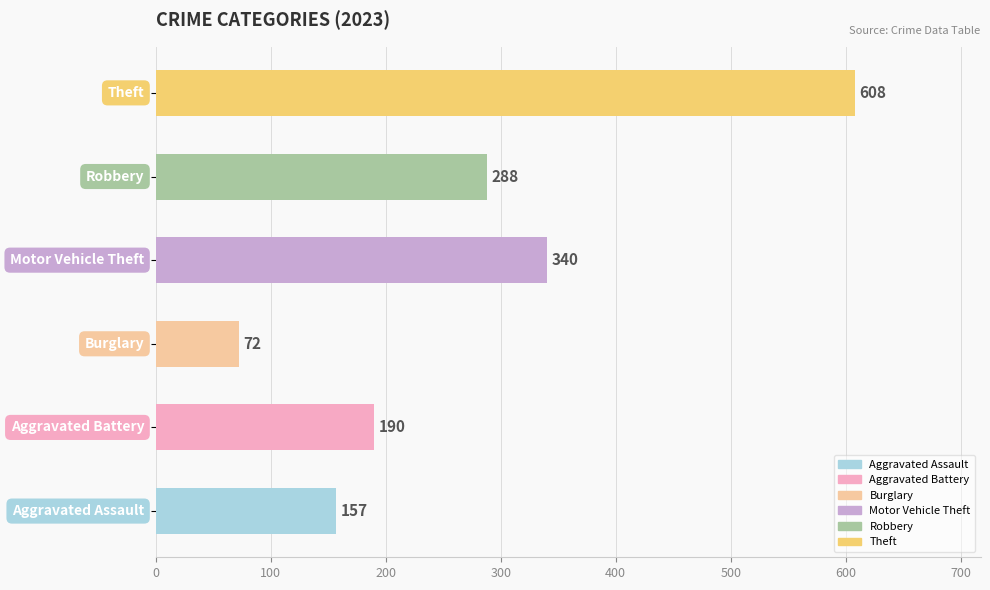

Which series has the largest range (max minus min)?

Theft